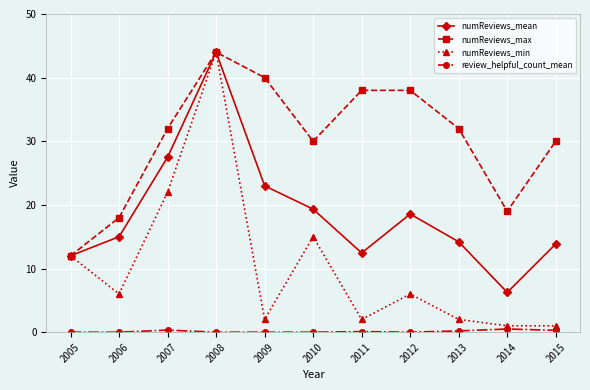

What is the average value of the numReviews_mean series?

18.7